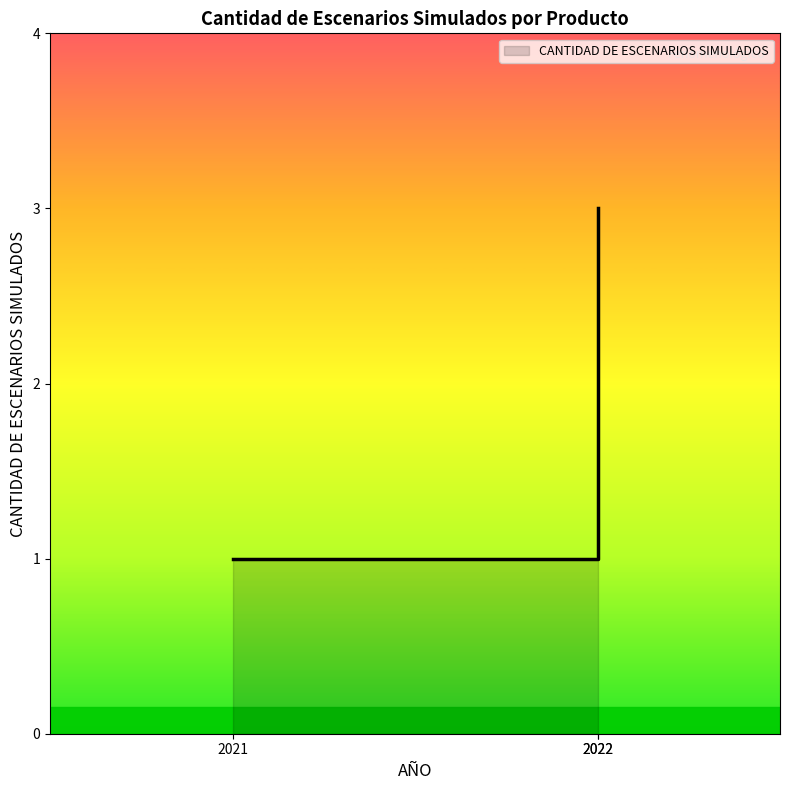

The value at Modelo hidrodinámico numérico (2021) is 1. True or false?

True